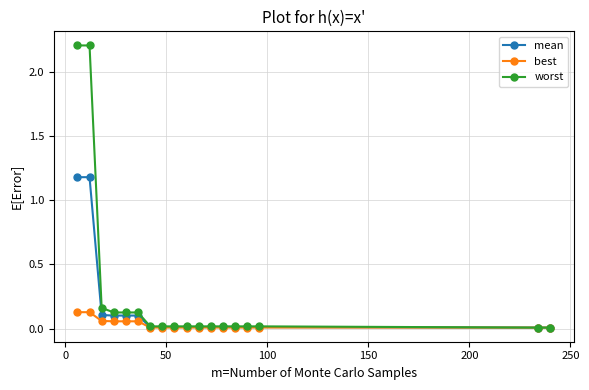

Which series has the largest total across all categories?

worst